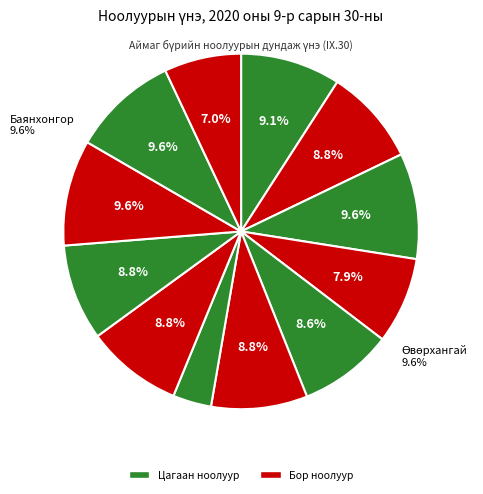

To the nearest percent, what portion does Өмнөговь represent?

10%